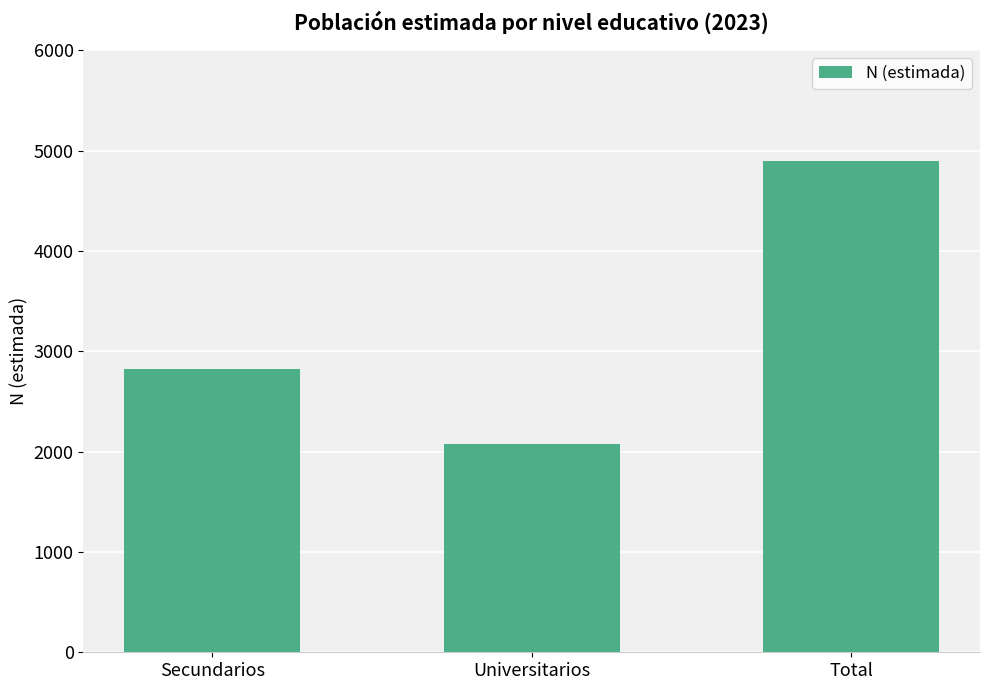

List the labels in order of value, largest first.

Total, Secundarios, Universitarios